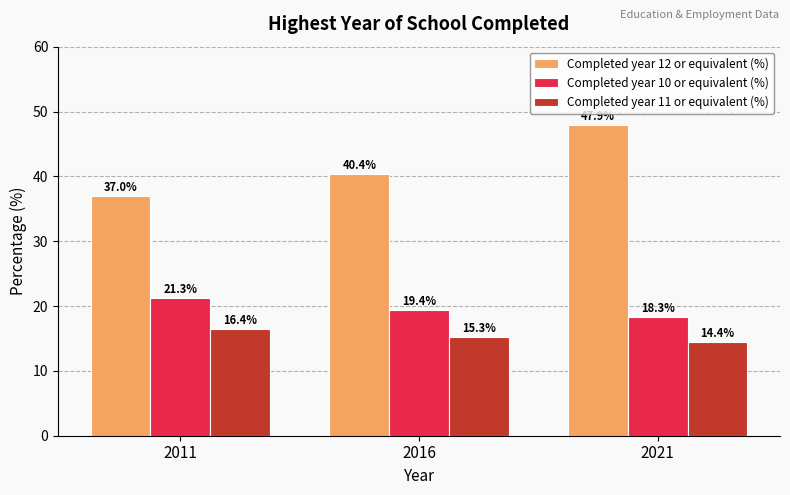

Reading right to left, list all the values displayed in this chart.

Completed year 12 or equivalent (%): 47.9	40.4	37.0
Completed year 10 or equivalent (%): 18.3	19.4	21.3
Completed year 11 or equivalent (%): 14.4	15.3	16.4